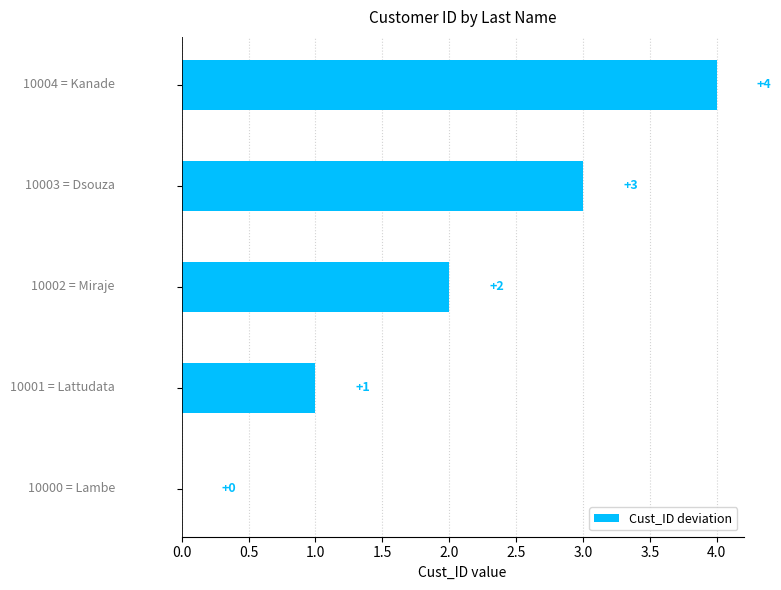

What is the sum of all values?

10